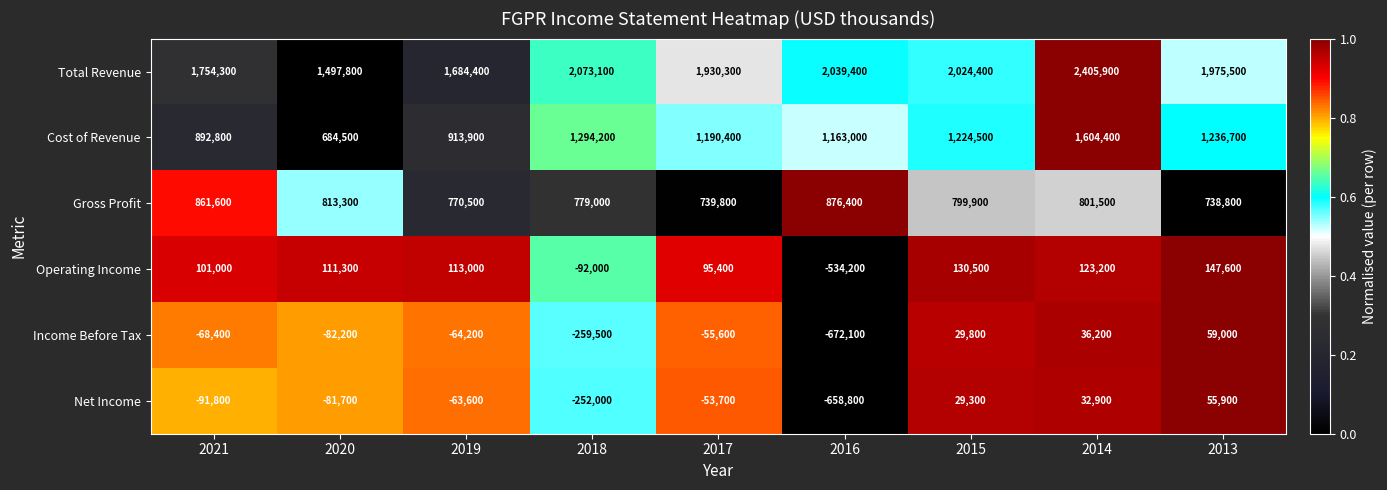

True or false: Gross Profit has a value of 876400 at 2016.

True